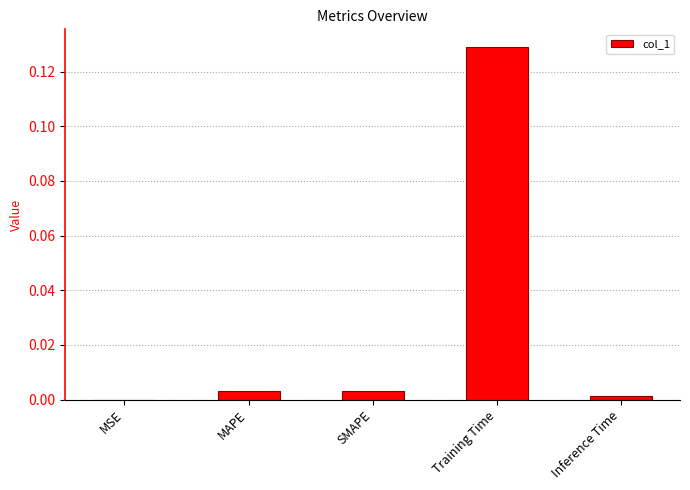

Between MSE and MAPE, which is larger?

MAPE